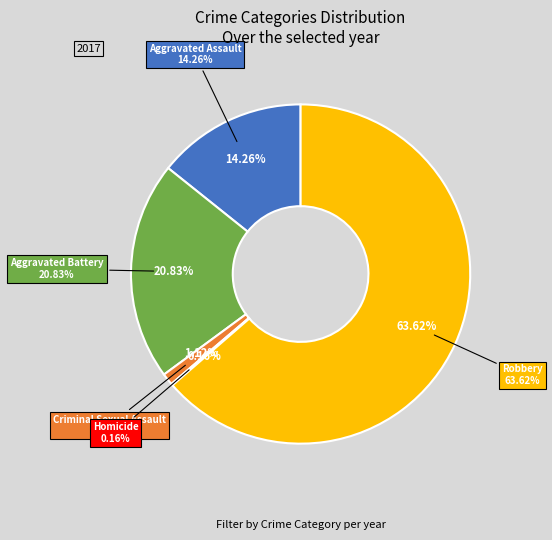

Which category has the smallest portion of the pie?

Homicide